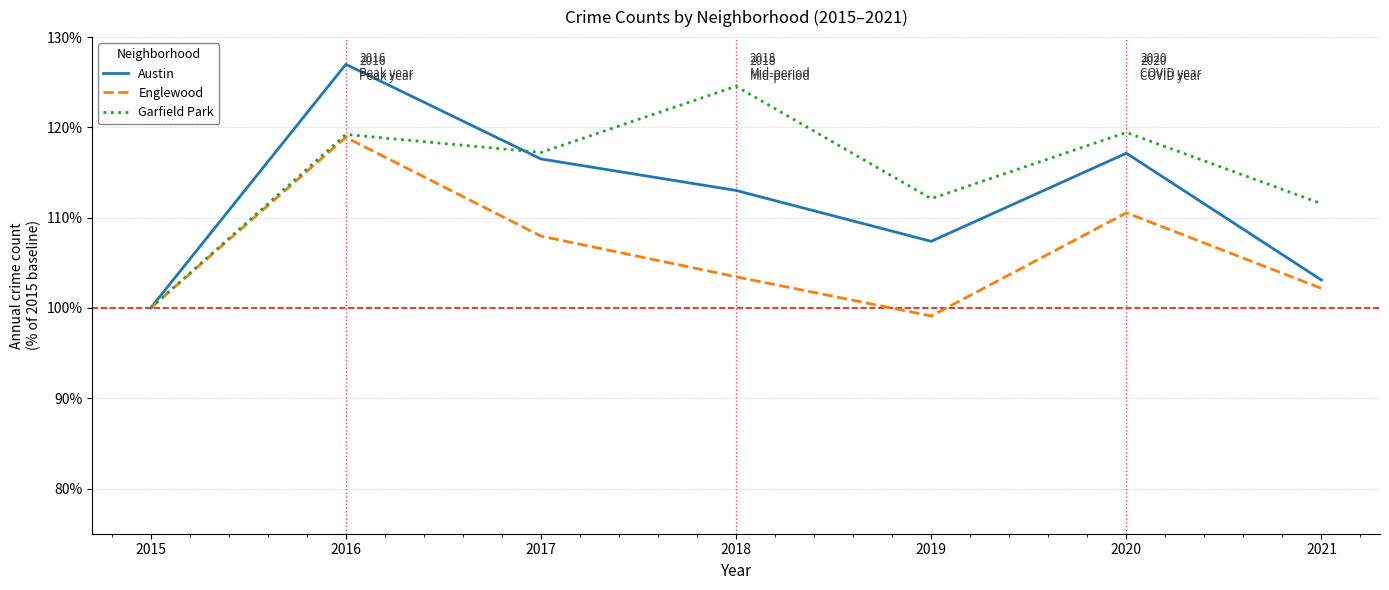

True or false: Garfield Park has a value of 111.6 at 2021.

True